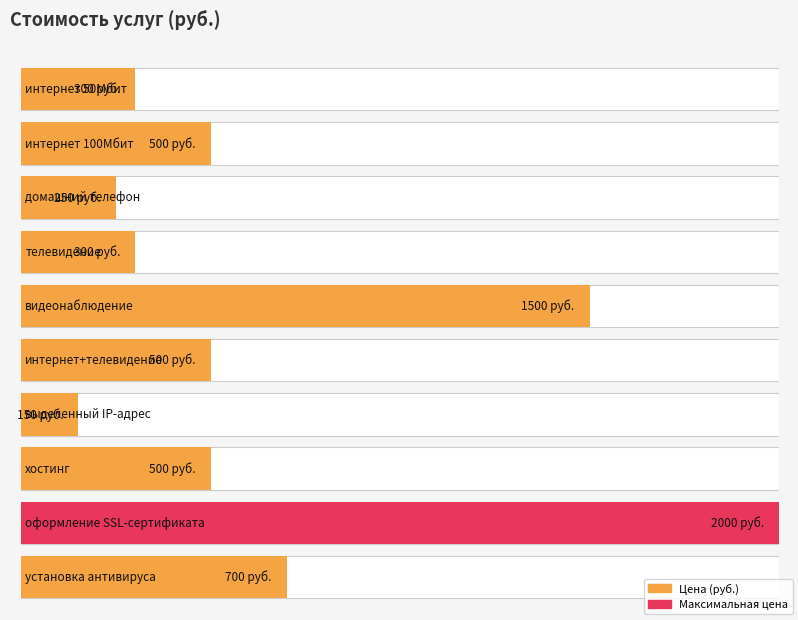

What is the label of the 8th bar from the right?

домашний телефон